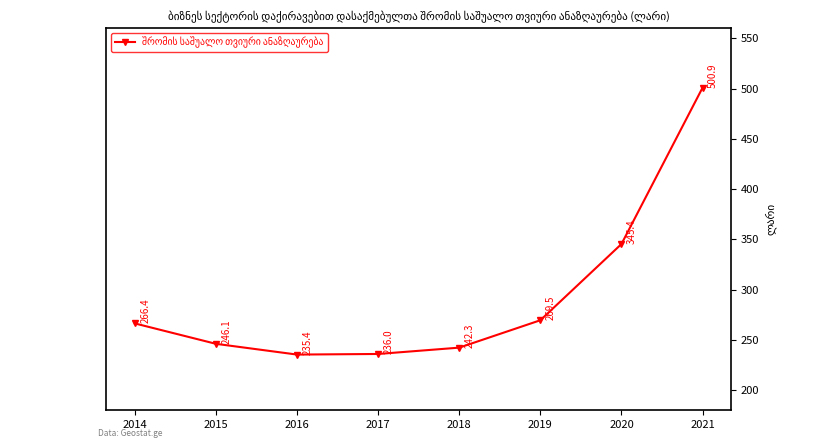

What is the maximum value shown in the chart?

500.9